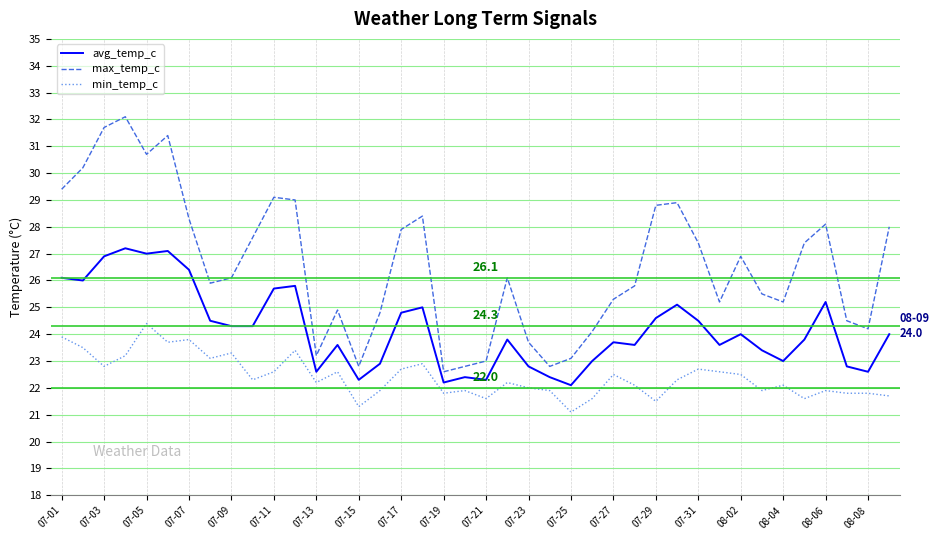

What is the maximum value shown in the chart?

32.1